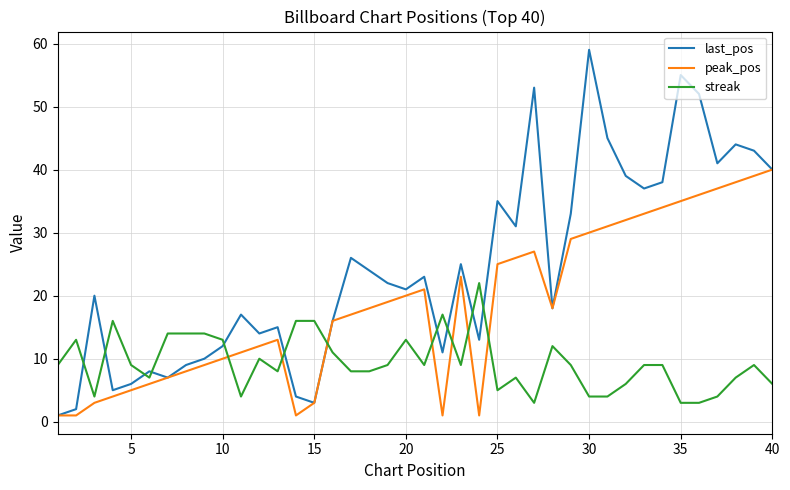

What is the maximum value shown in the chart?

59